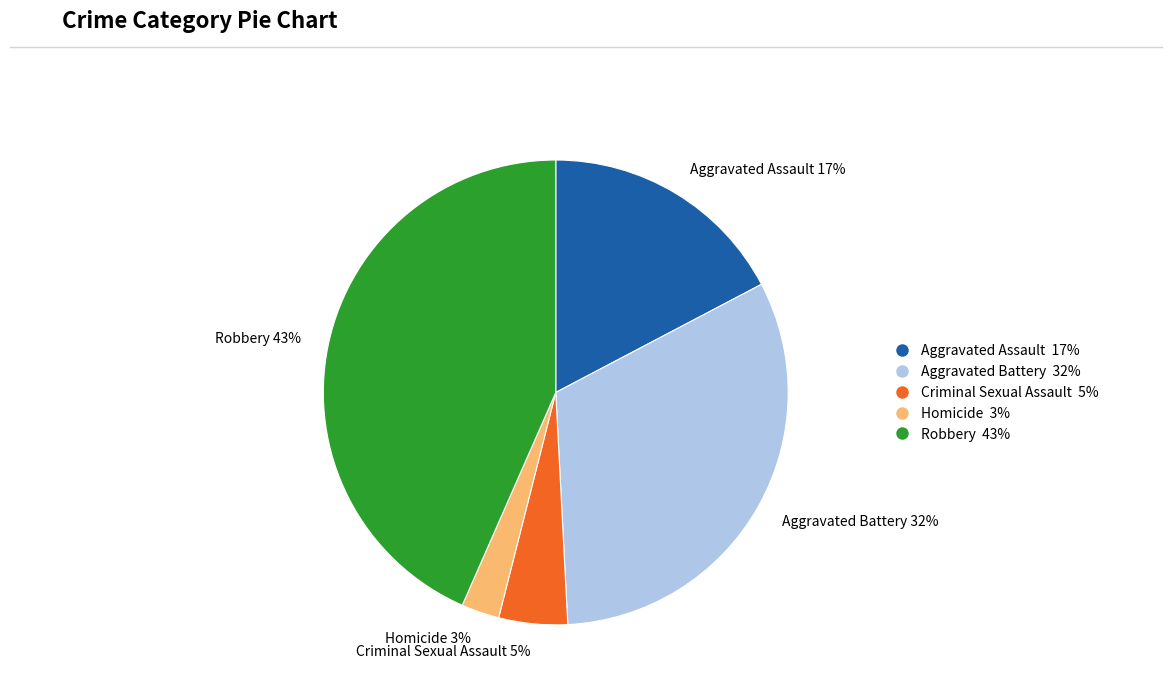

To the nearest percent, what is the average slice percentage?

20%